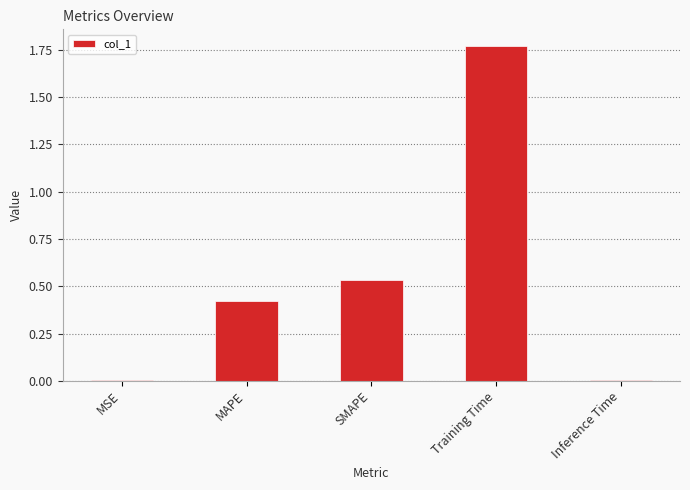

True or false: the data shows 0.0 at Inference Time.

True